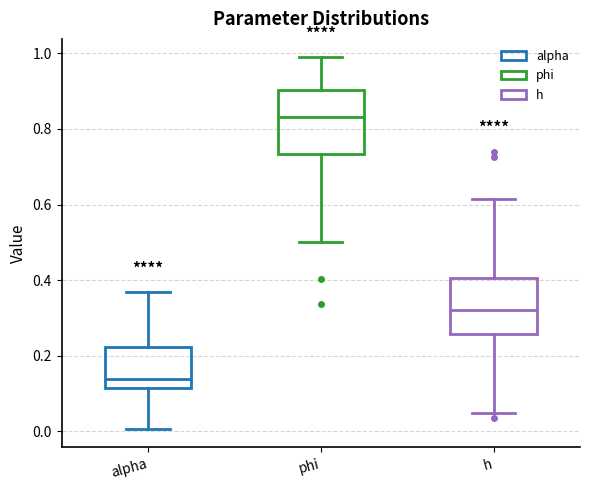

Where is the lower edge of the box for phi on the y-axis? The values are not printed on the chart, so give them approximately, as read against the axis.

0.74